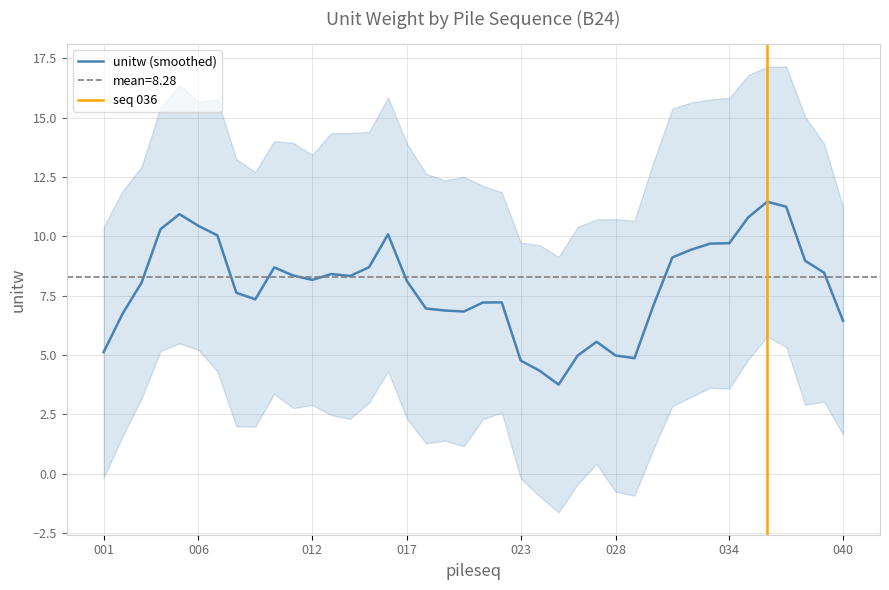

What is the highest value of the unitw (smoothed) series?

11.5